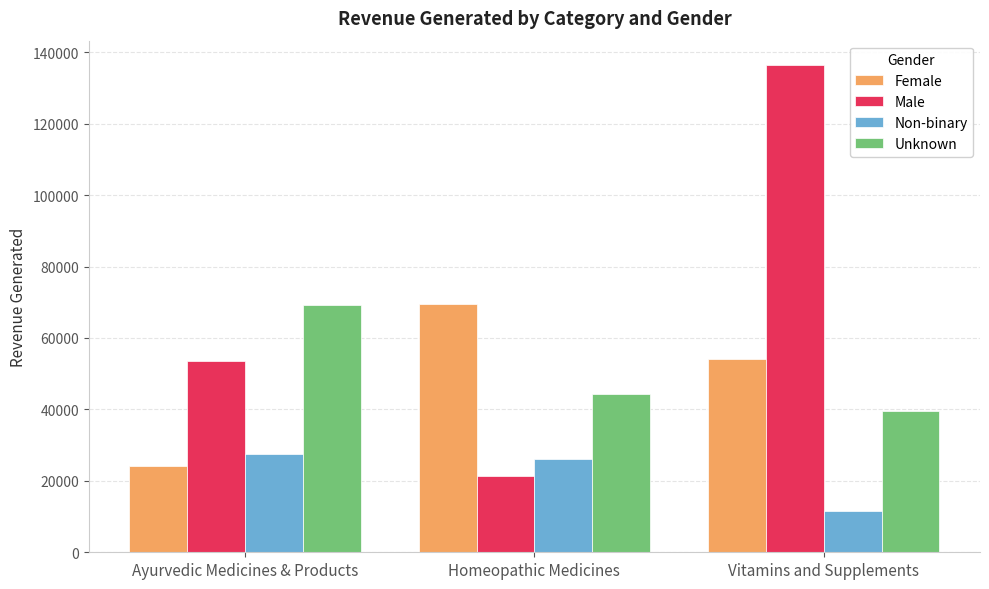

What are all the series names shown in the legend?

Female, Male, Non-binary, Unknown